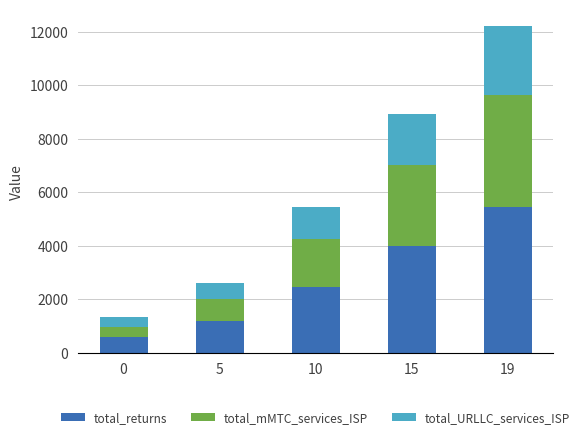

At which category is the sum across all series the highest?

19